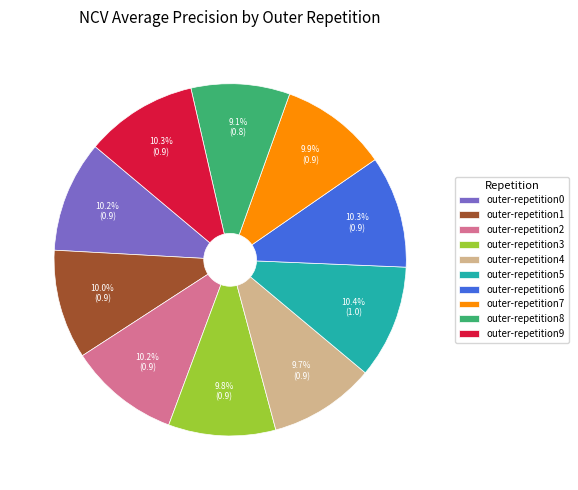

The outer-repetition0 slice represents 10% of the pie. True or false?

True